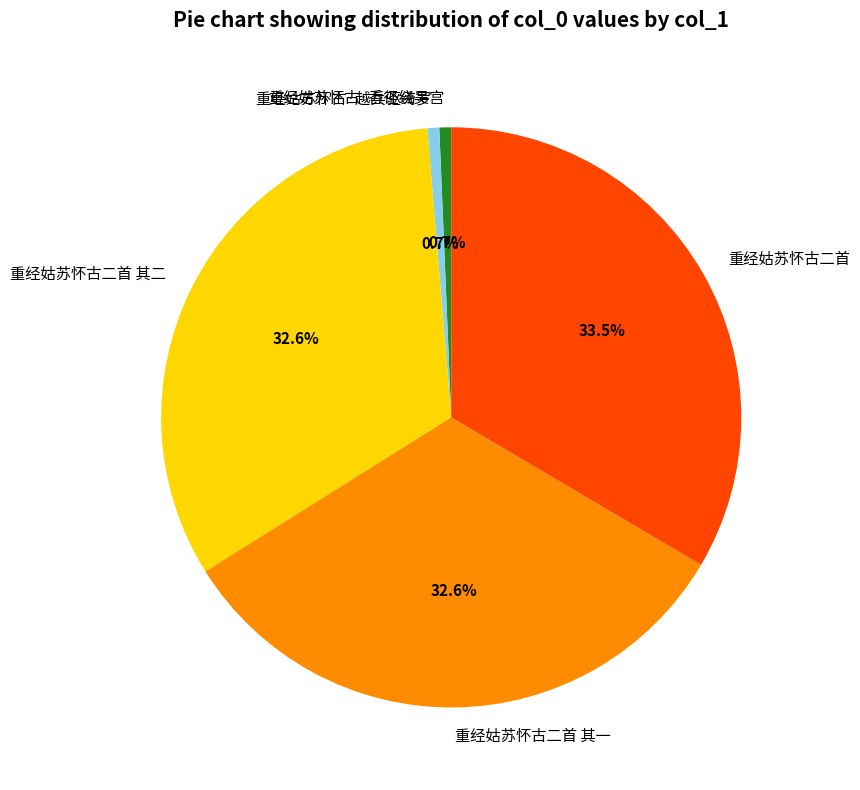

Is it true that 重经姑苏怀古·越兵驱绮罗 is 1% of the pie?

True